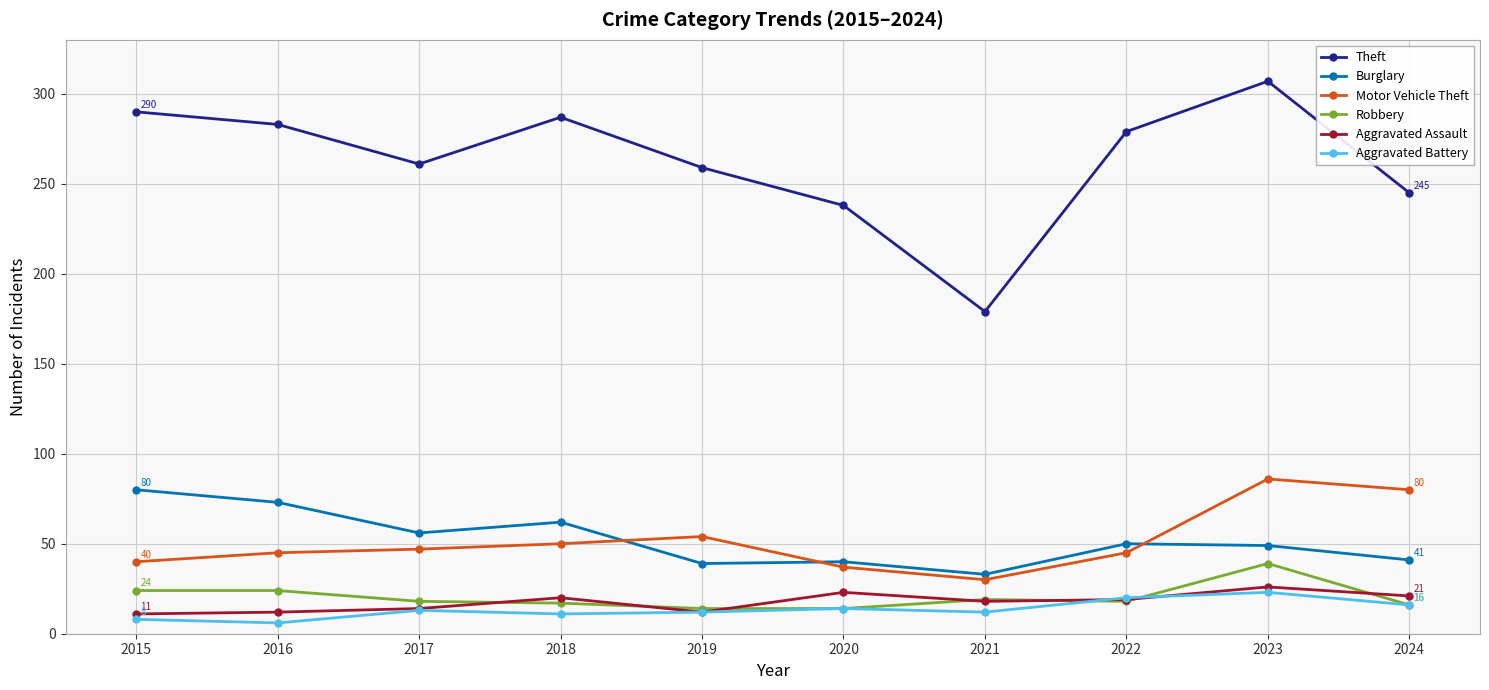

At 2023, list the series in order from smallest to largest.

Aggravated Battery, Aggravated Assault, Robbery, Burglary, Motor Vehicle Theft, Theft